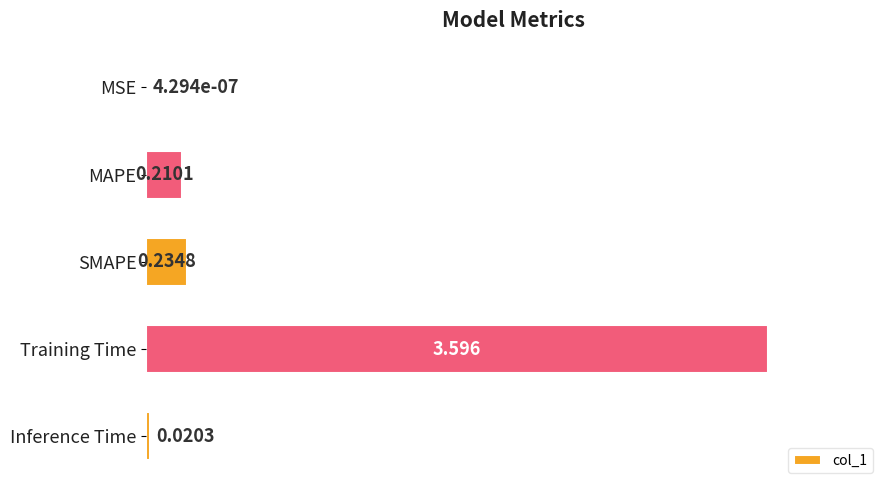

What is the average value?

0.8